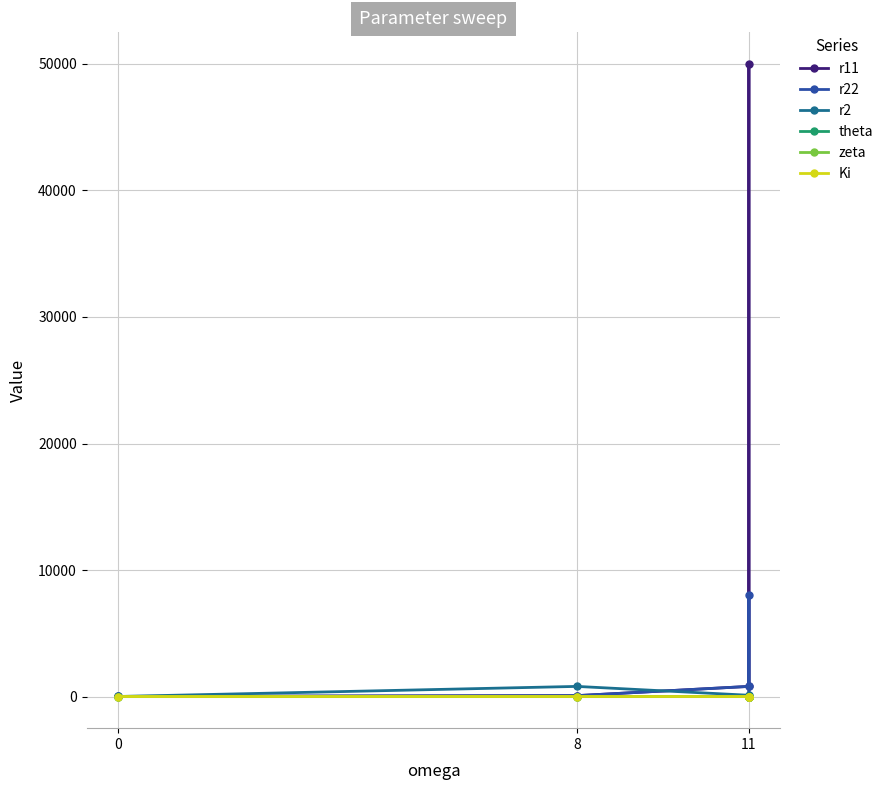

True or false: r11 and Ki intersect in this chart.

False